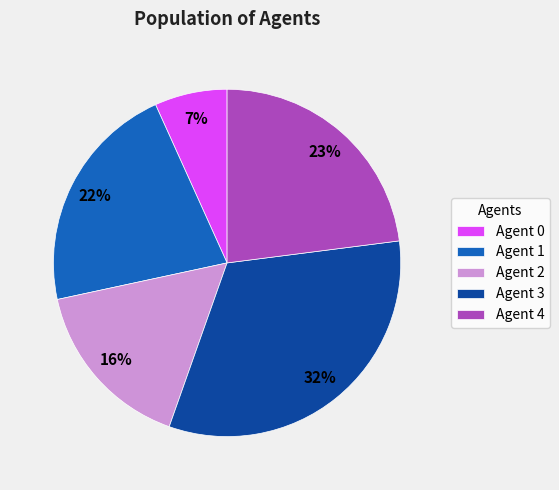

True or false: Agent 3 accounts for 44% of the total.

False